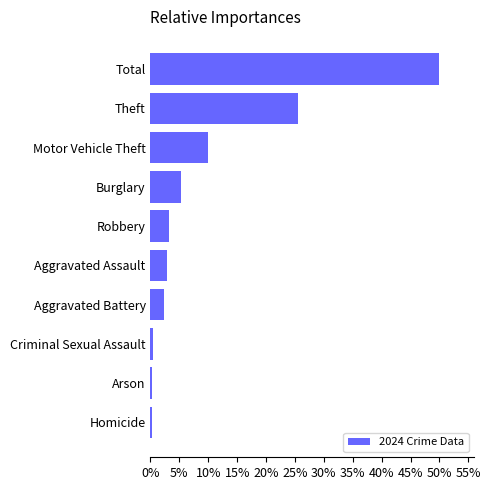

True or false: the data shows 13.9 at Motor Vehicle Theft.

False